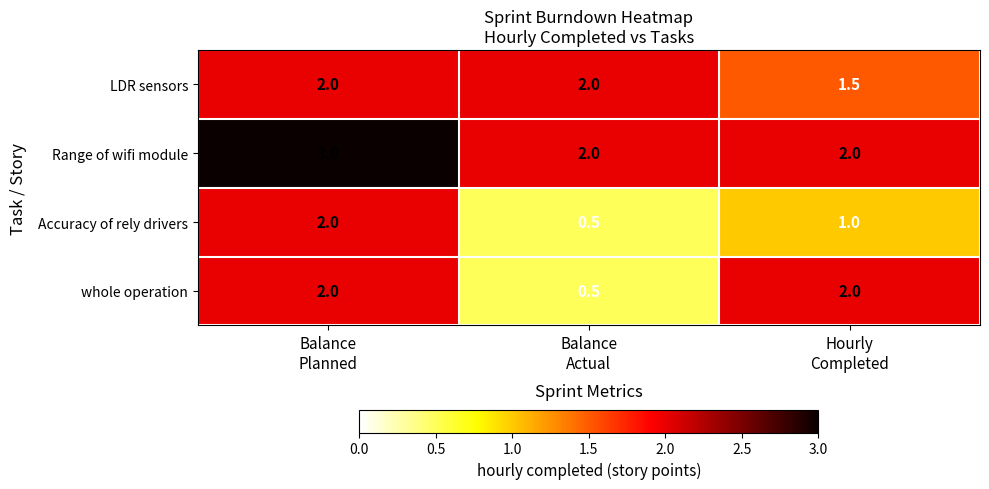

What is the maximum value shown in the chart?

3.0